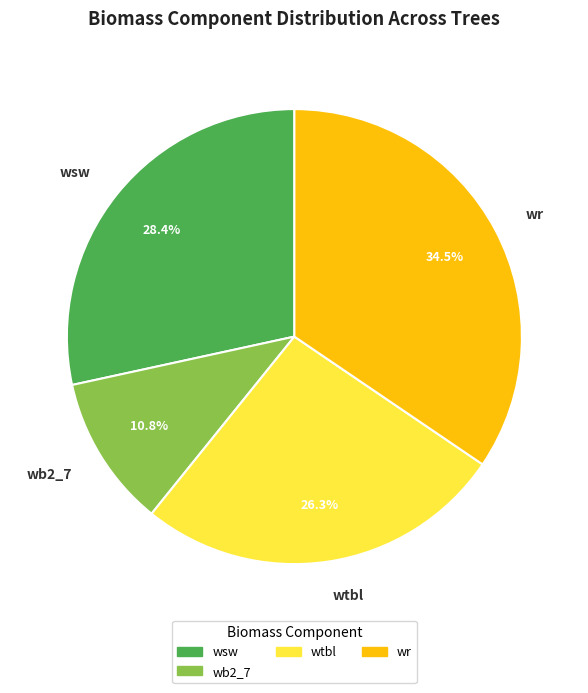

Rank the categories by value from highest to lowest.

wr, wsw, wtbl, wb2_7